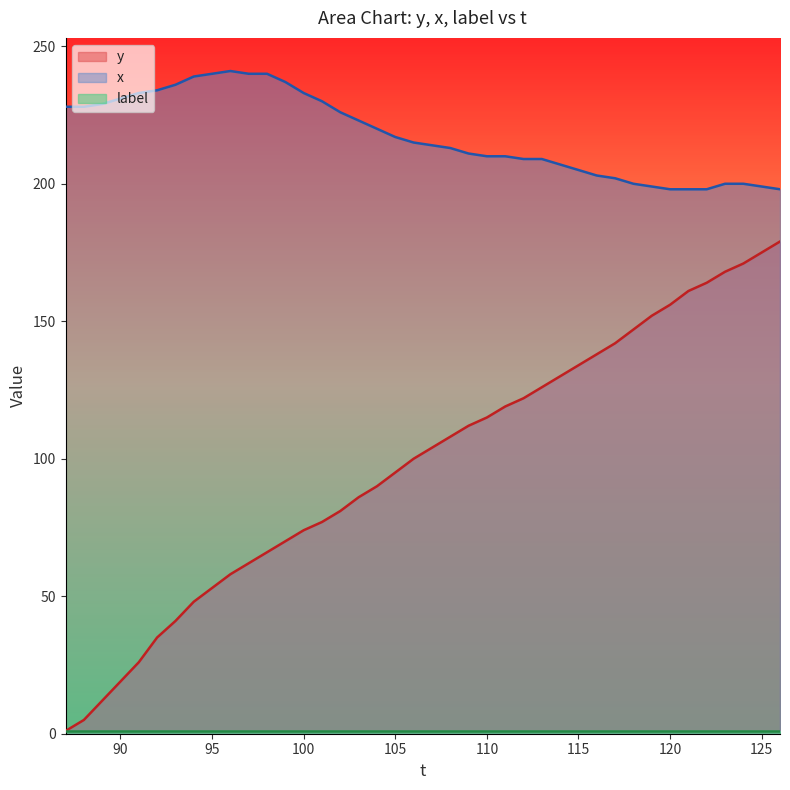

What is the total value across all series at 100?

308